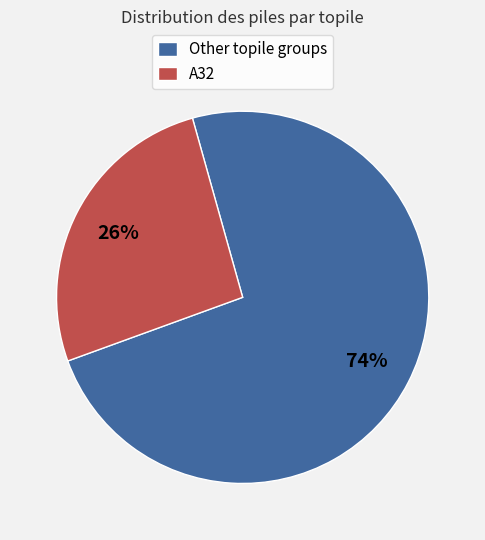

What is the largest slice in the pie chart?

Other topile groups